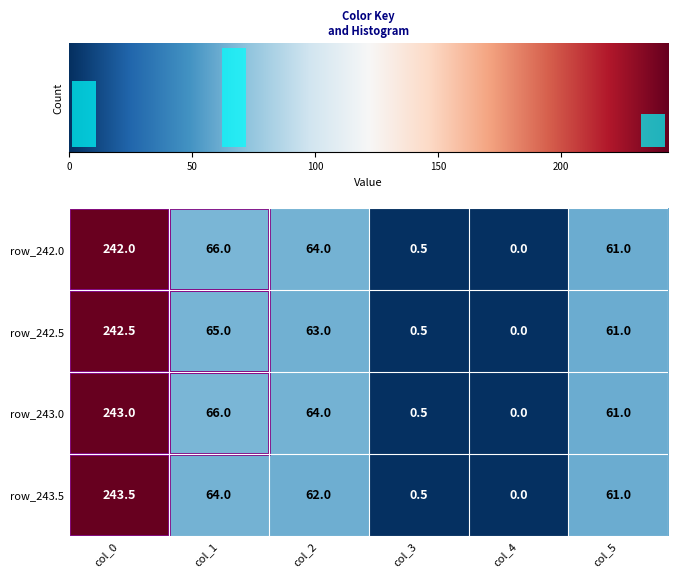

At how many categories does at least one series exceed 9?

4